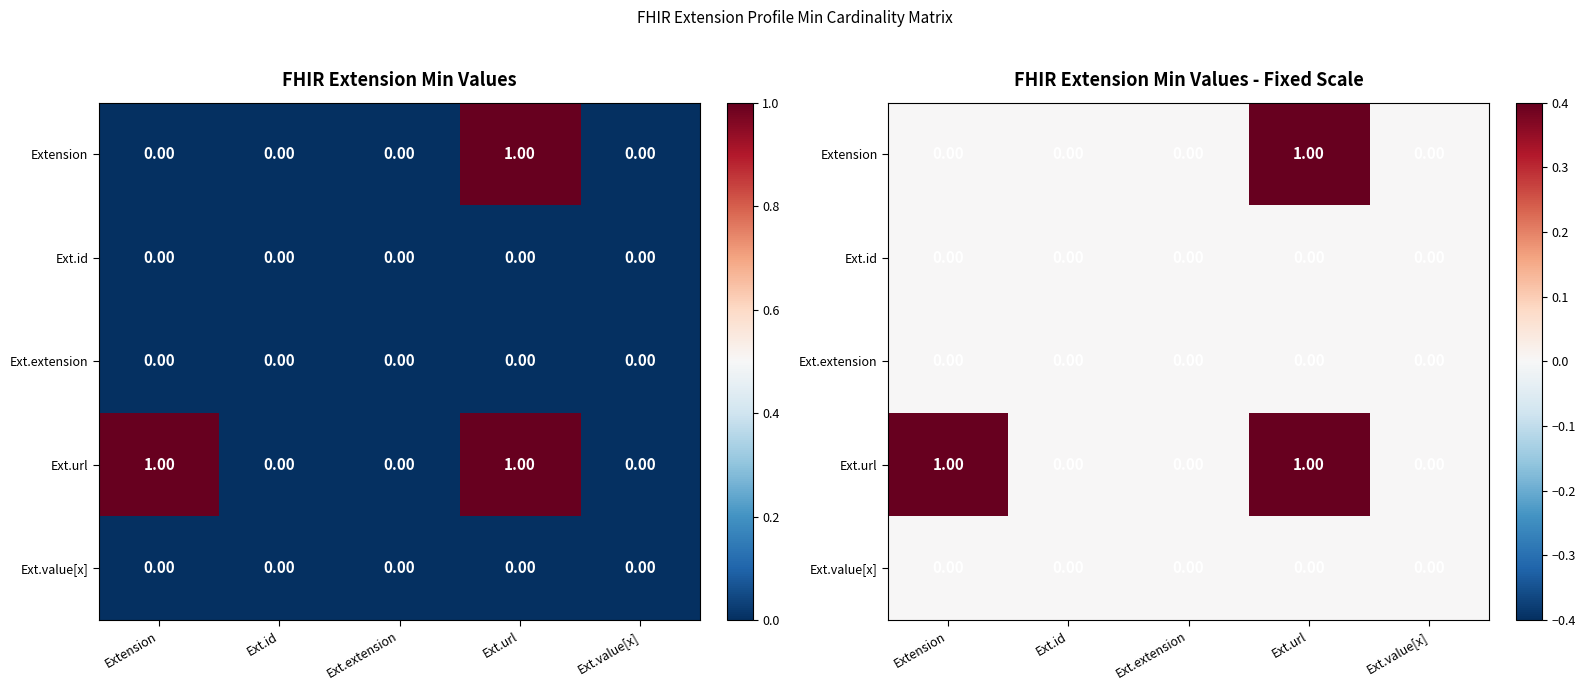

What is the maximum value for Ext.url?

1